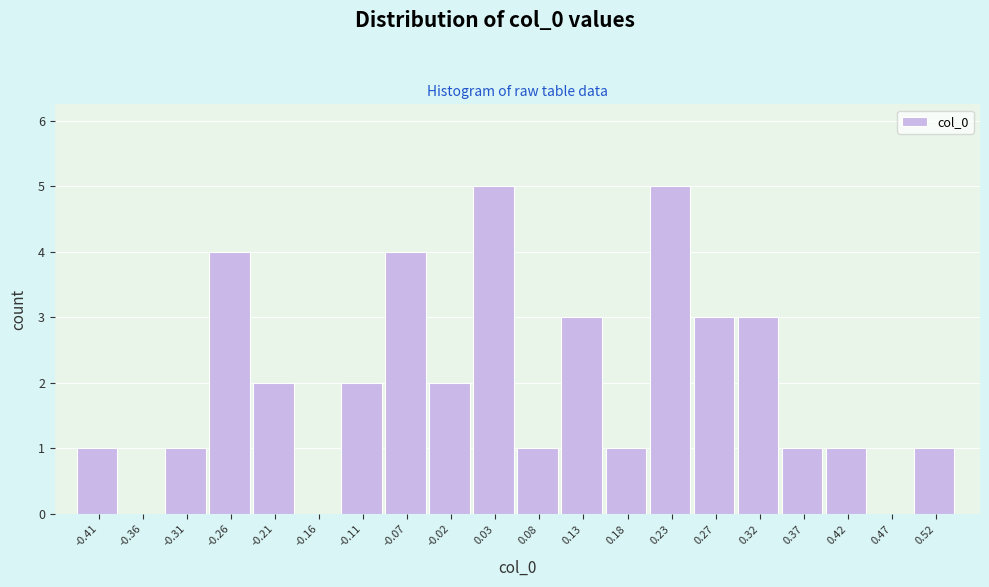

How tall is the bar that spans -0.090 to -0.040 on the x-axis? Neither the bar edges nor the heights are printed on the chart, so give them approximately, as read against the axes.

4